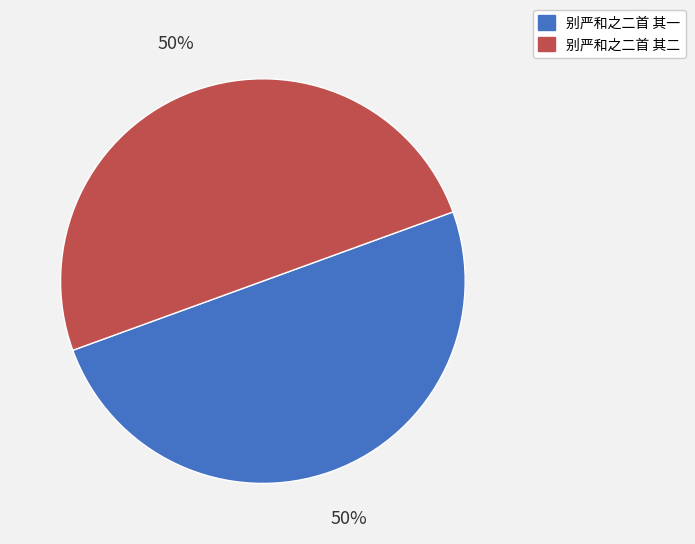

How many segments does this pie chart have?

2